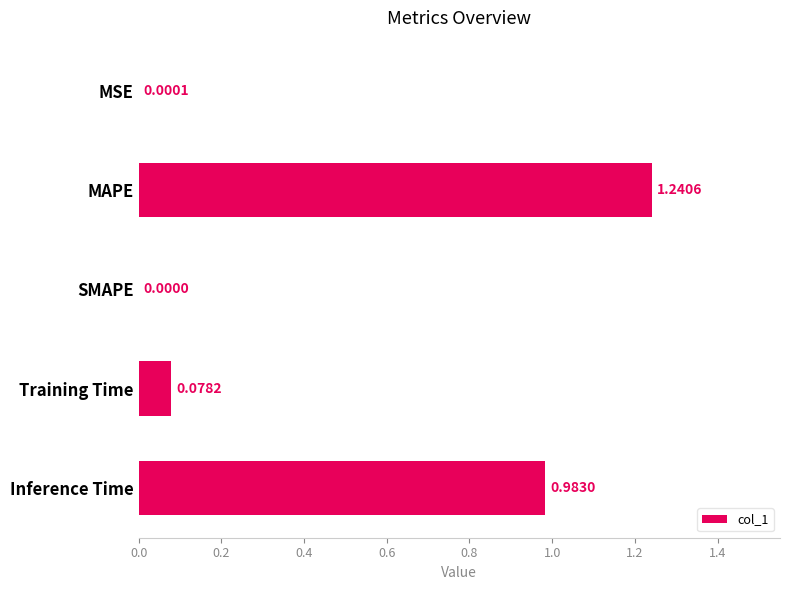

At which label is the value closest to 0?

SMAPE